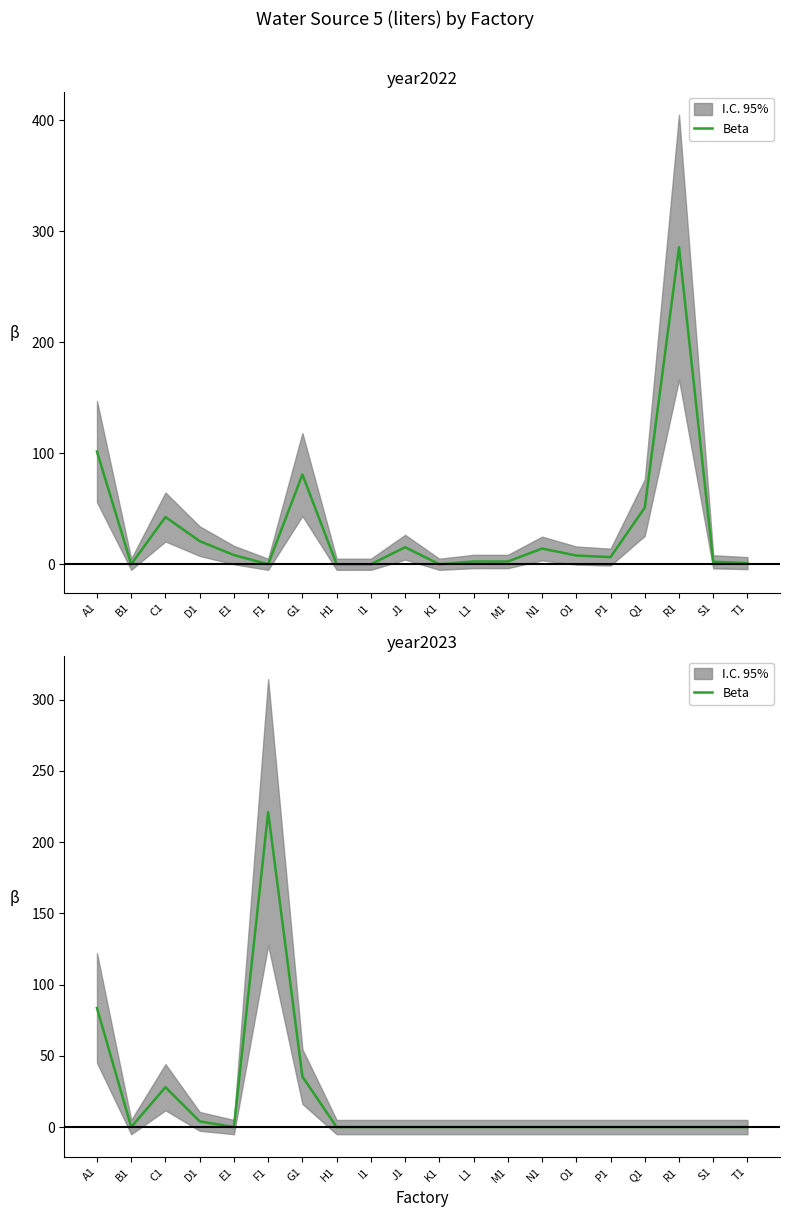

How many points are lower than both their immediate neighbors (excluding endpoints)?

2